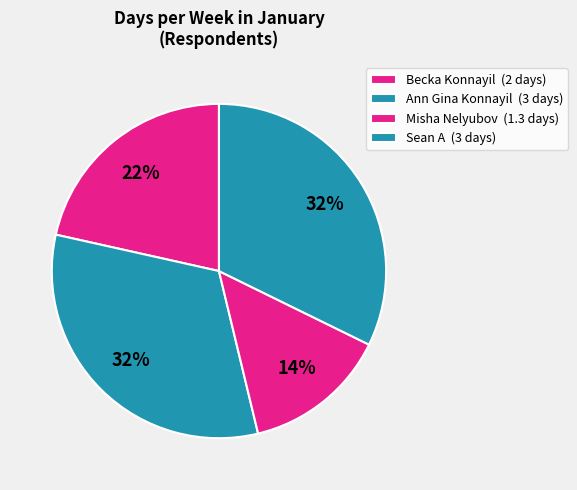

How many slices are in this pie chart?

4